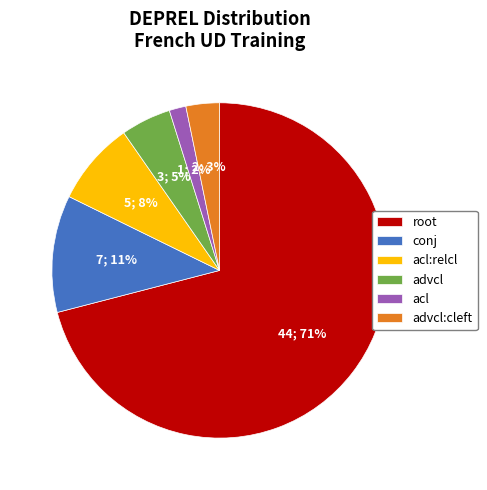

How many slices are in this pie chart?

6